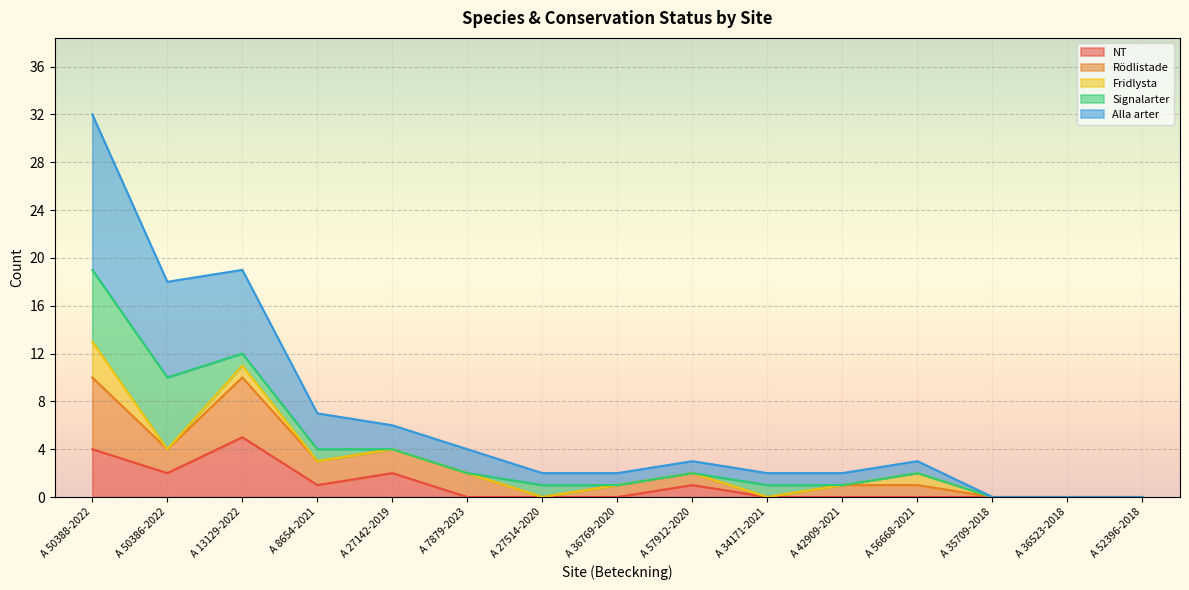

True or false: Alla arter and Rödlistade intersect in this chart.

False